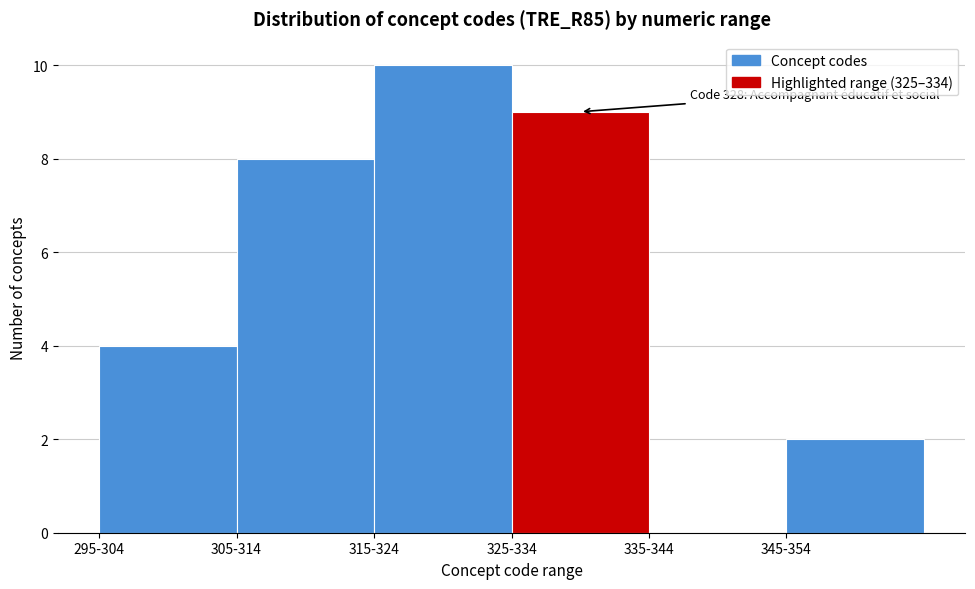

Reading right to left, extract all data points from this chart.

345-354=2	335-344=0	325-334=9	315-324=10	305-314=8	295-304=4